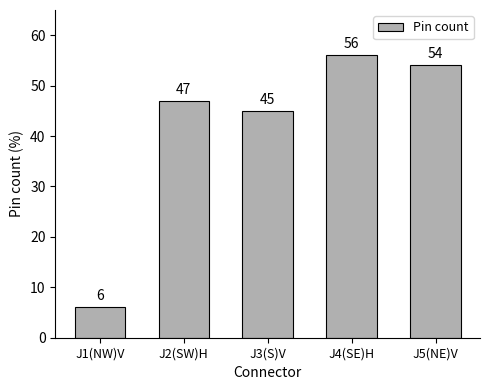

Count the number of data series in this chart.

1